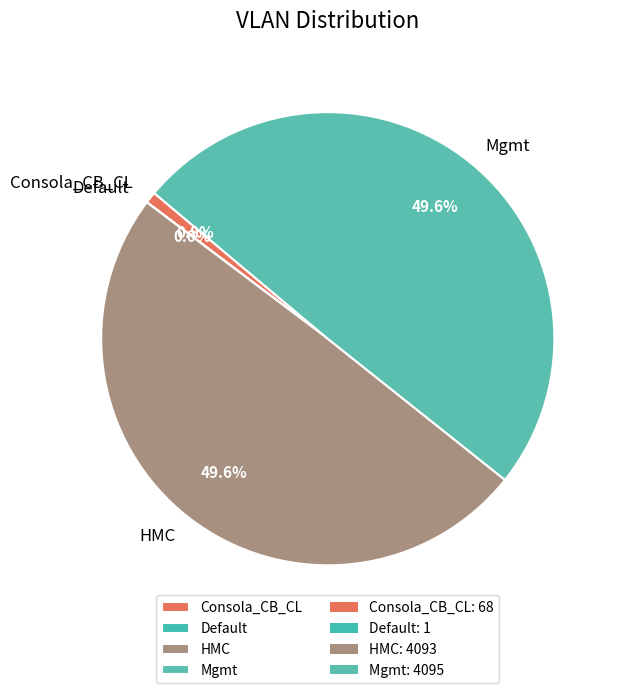

Is there any slice that represents more than half of the pie?

No